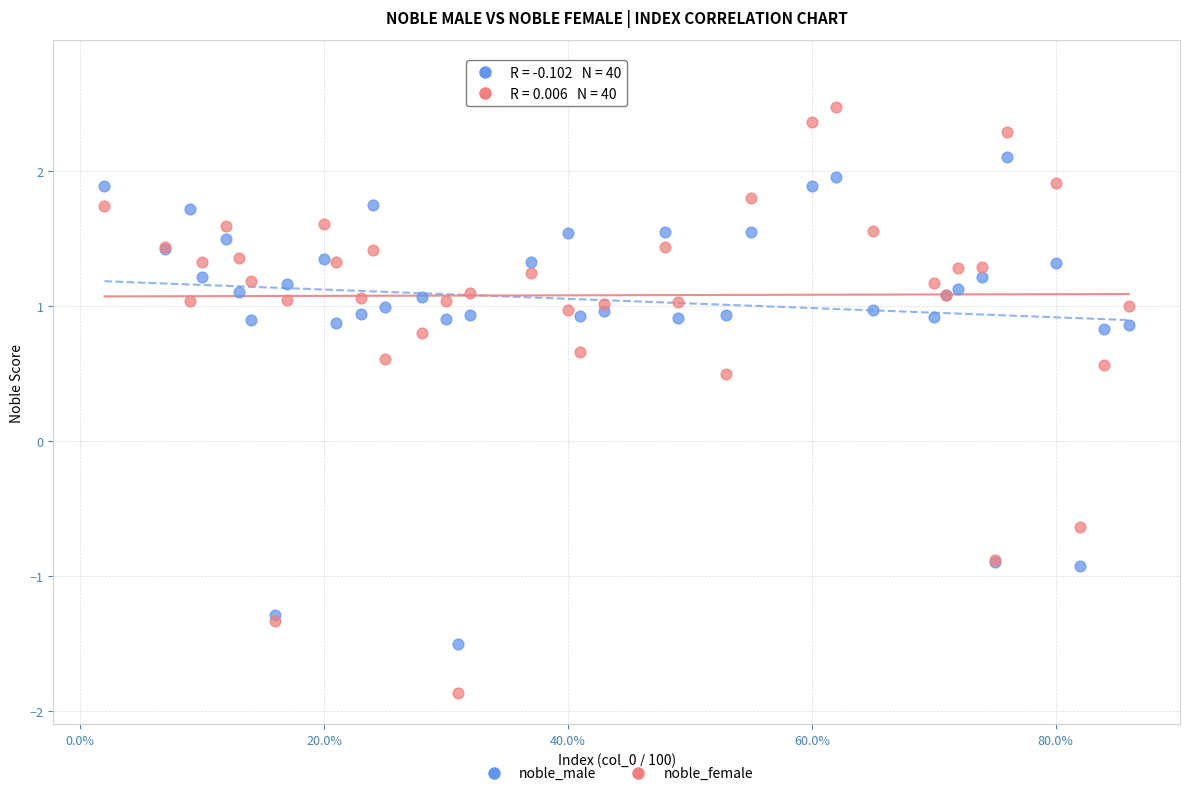

Which series contains the highest Y value?

noble_male